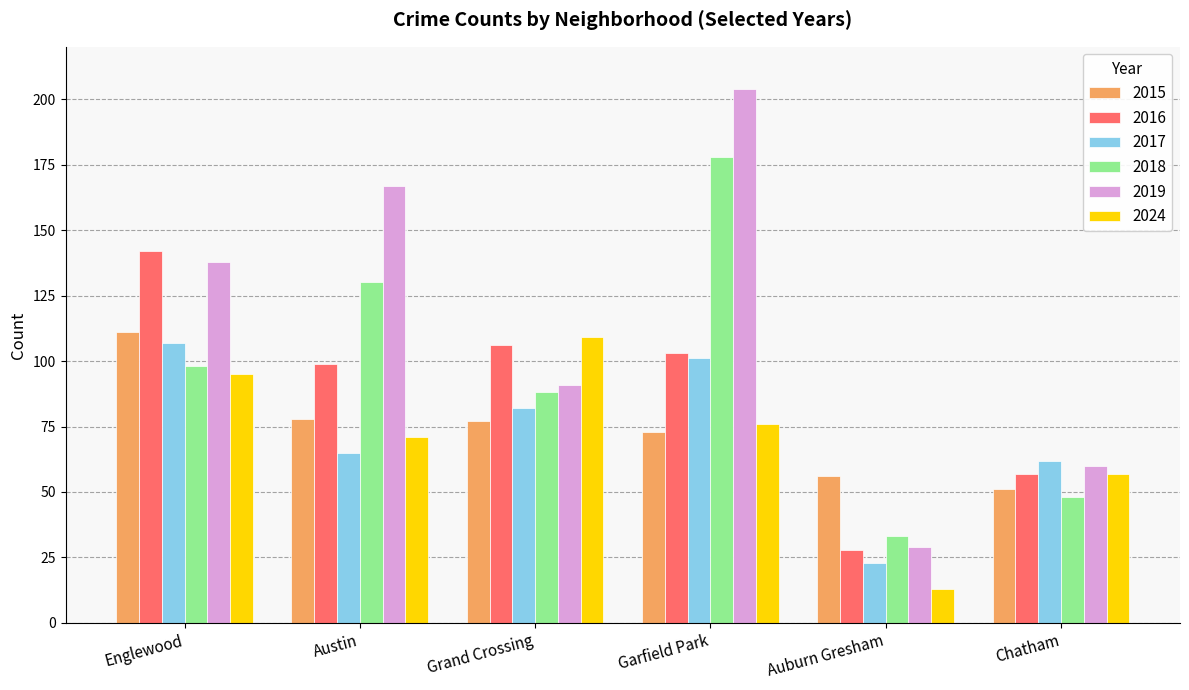

What is the sum of all 2024 values?

421